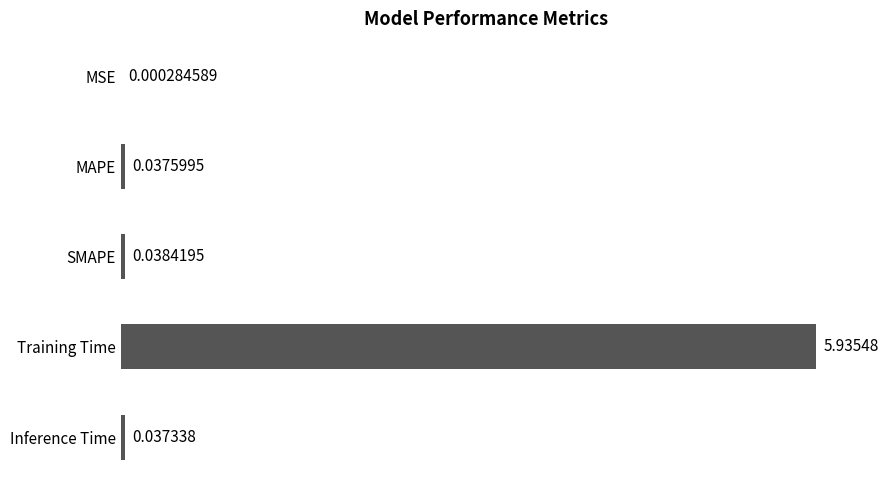

Between MSE and MAPE, which is larger?

MAPE